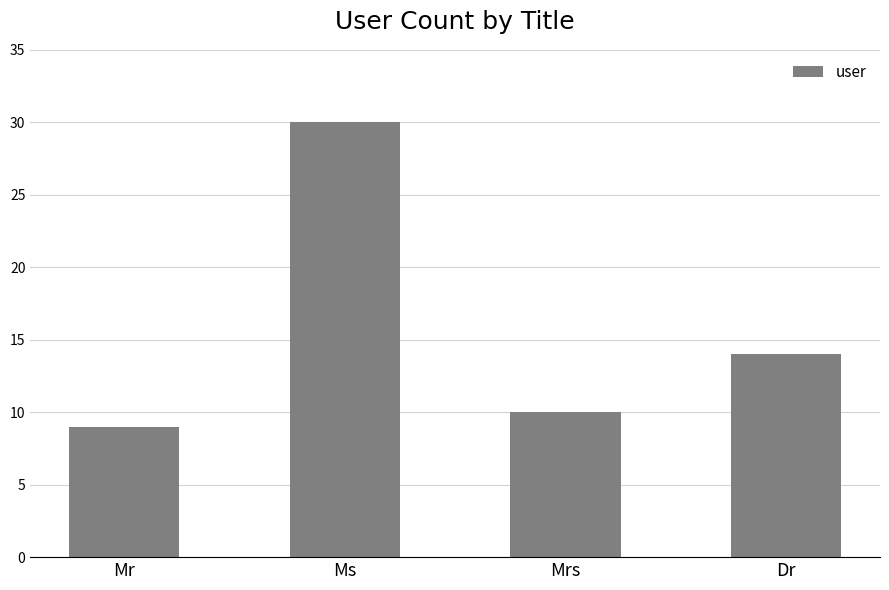

What is the ratio of the value at Ms to the value at Mr?

3.3